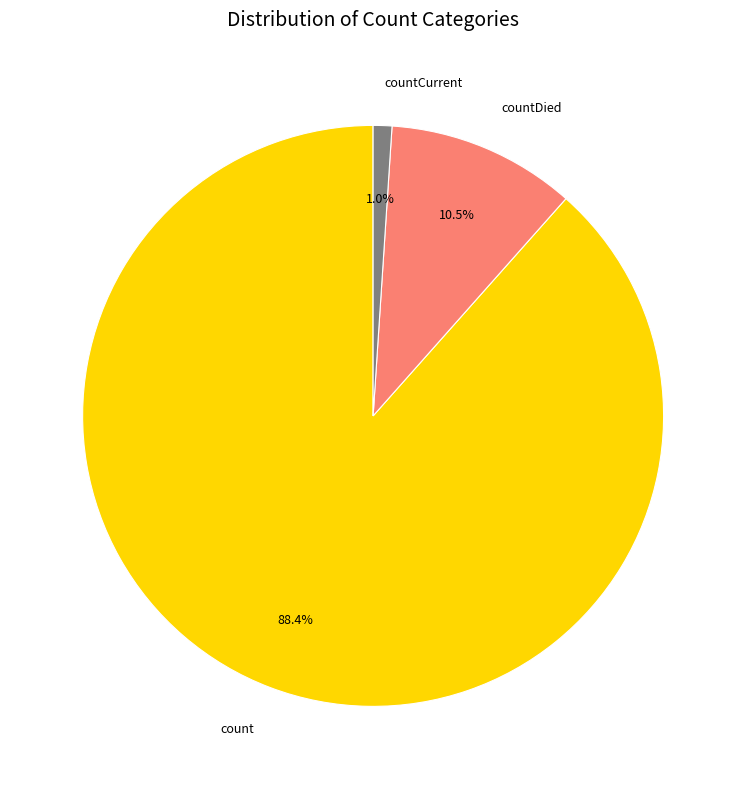

What percentage do count and countCurrent together represent?

89.5%